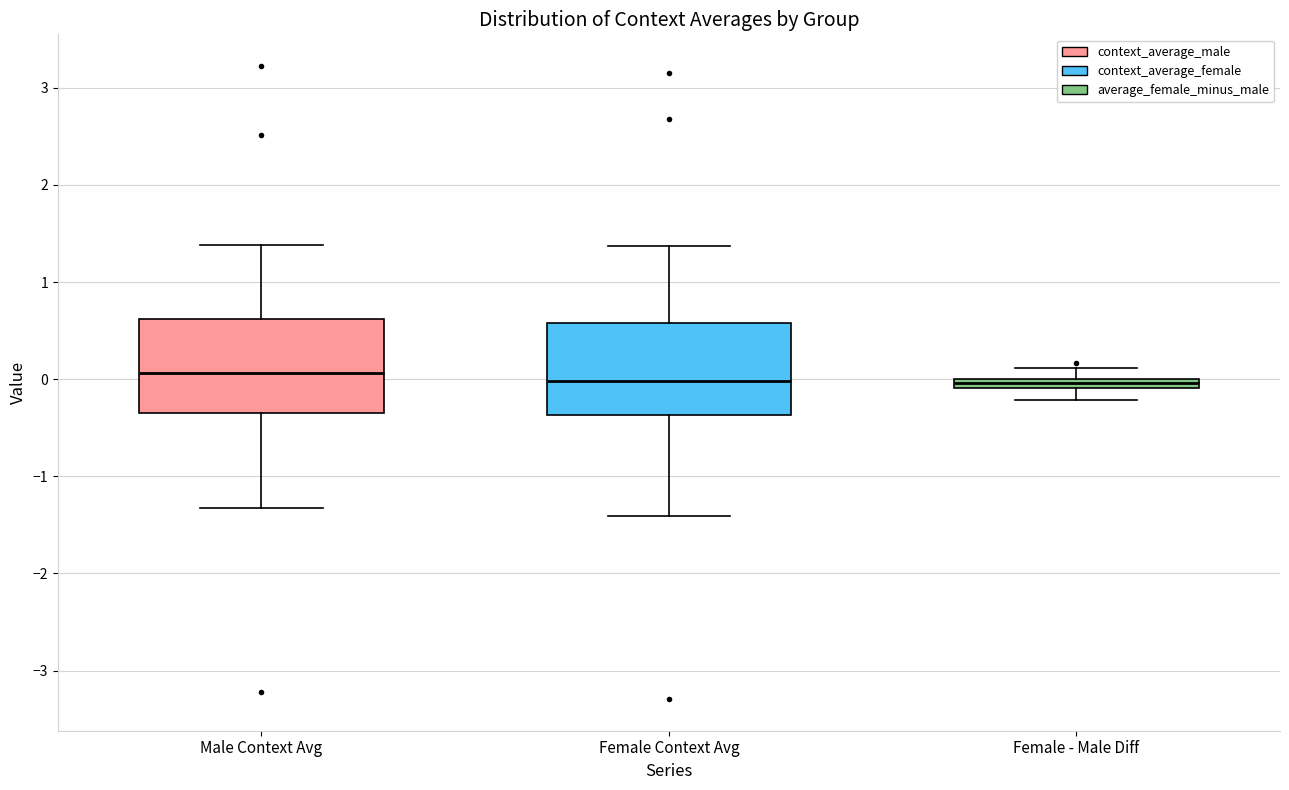

Where does the lower whisker of the box for Female Context Avg end on the y-axis? The values are not printed on the chart, so give them approximately, as read against the axis.

-1.4